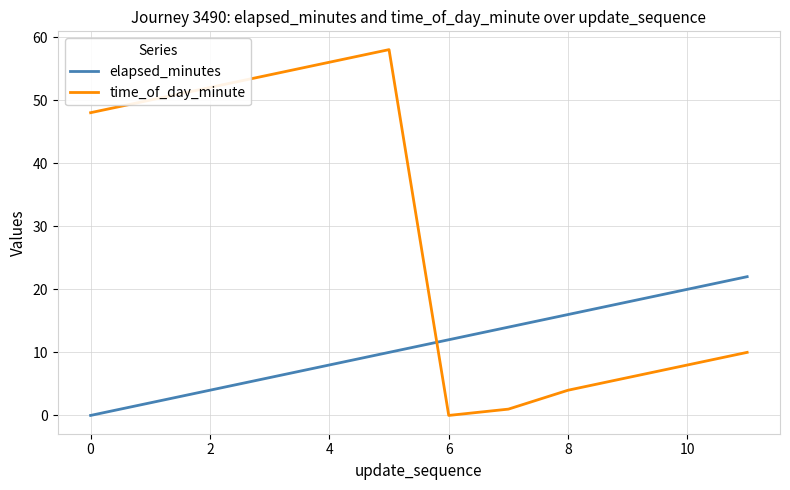

What is the maximum value shown in the chart?

58